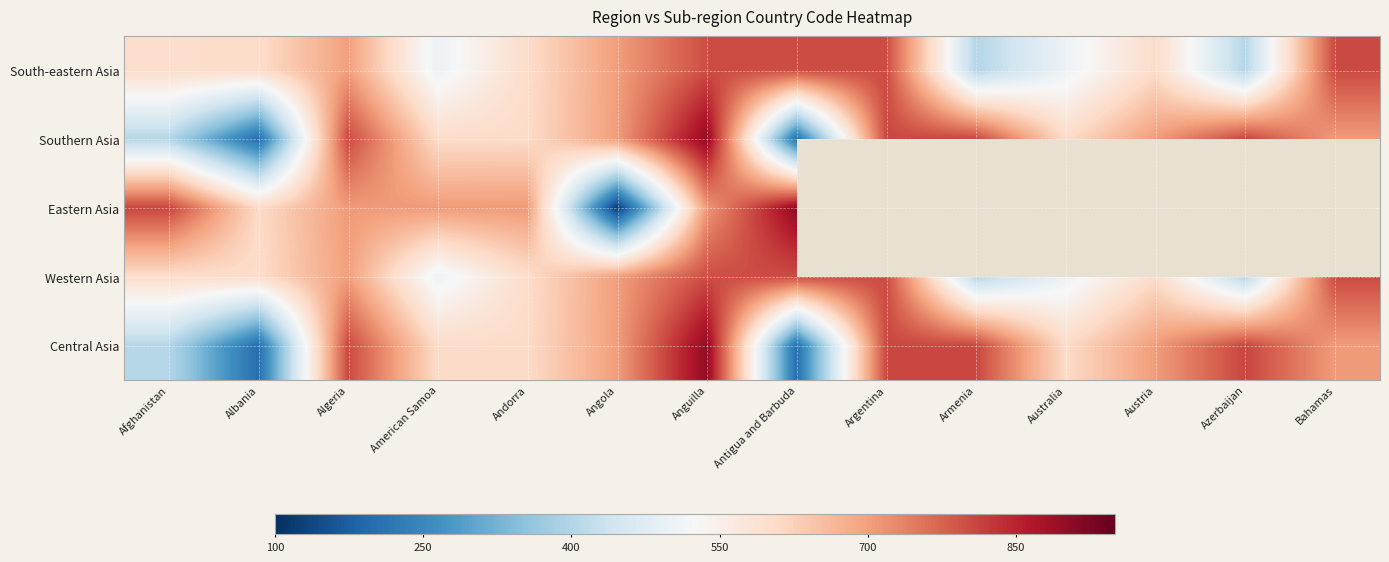

How many values in Eastern Asia are above zero?

8